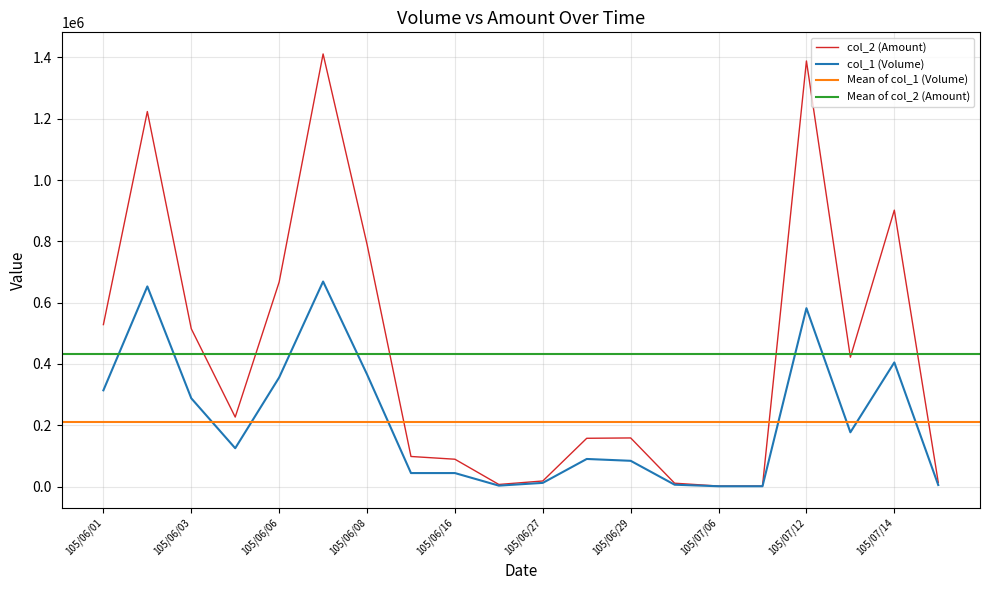

Which category has the highest value across all series?

105/06/07